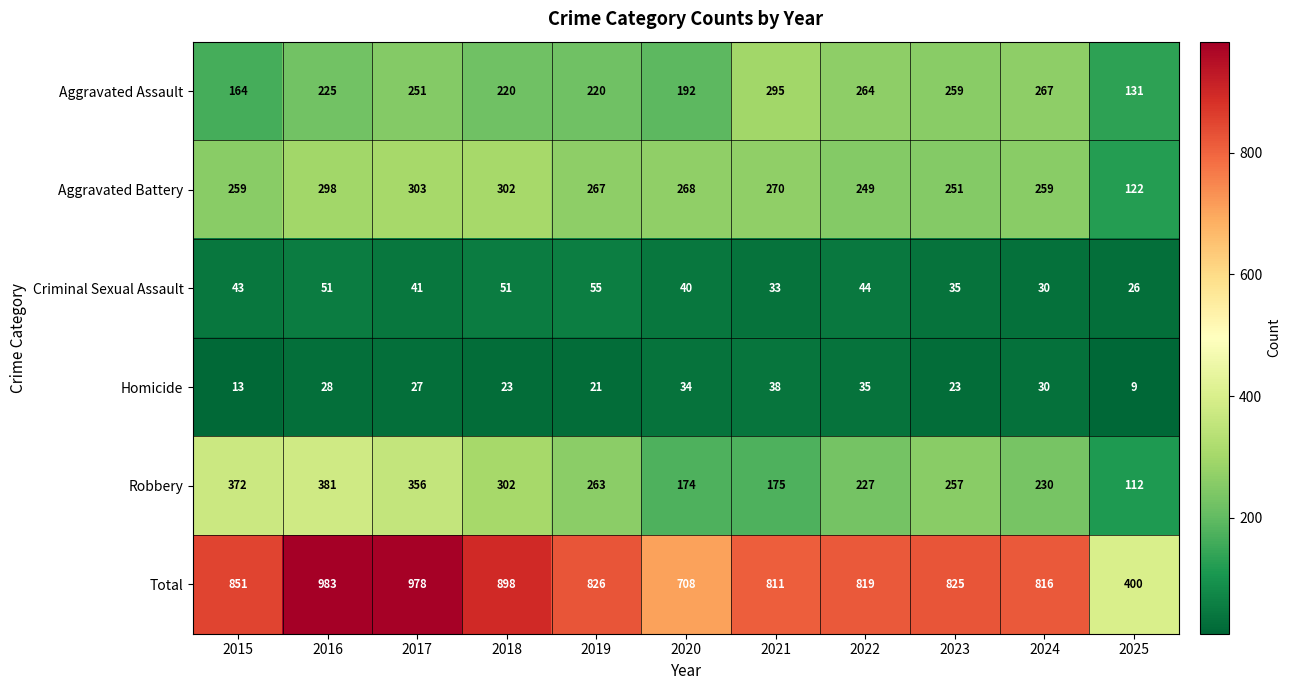

Which label corresponds to the smallest value in the chart?

2025